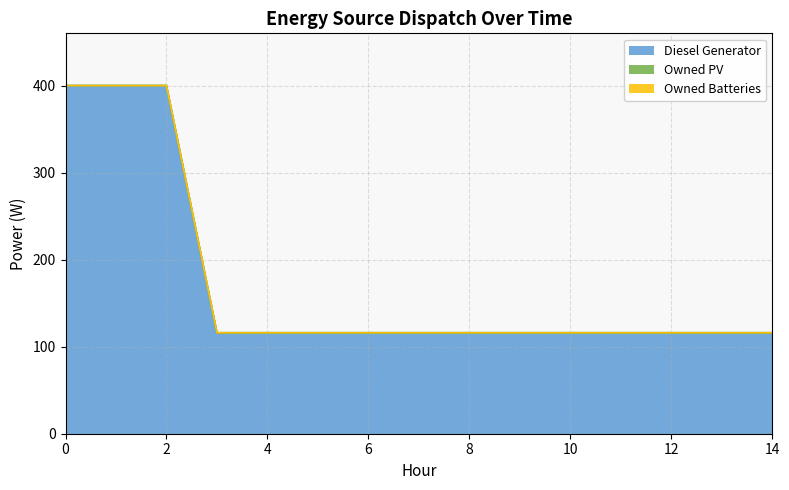

The Diesel Generator series shows 400 at 2. True or false?

True